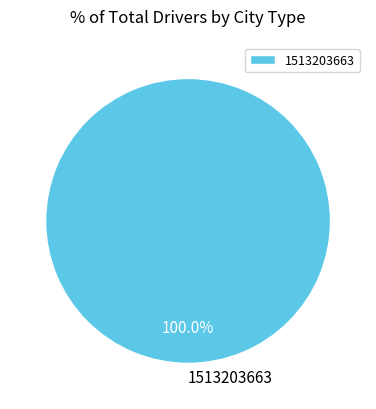

Count the number of slices in the pie.

1